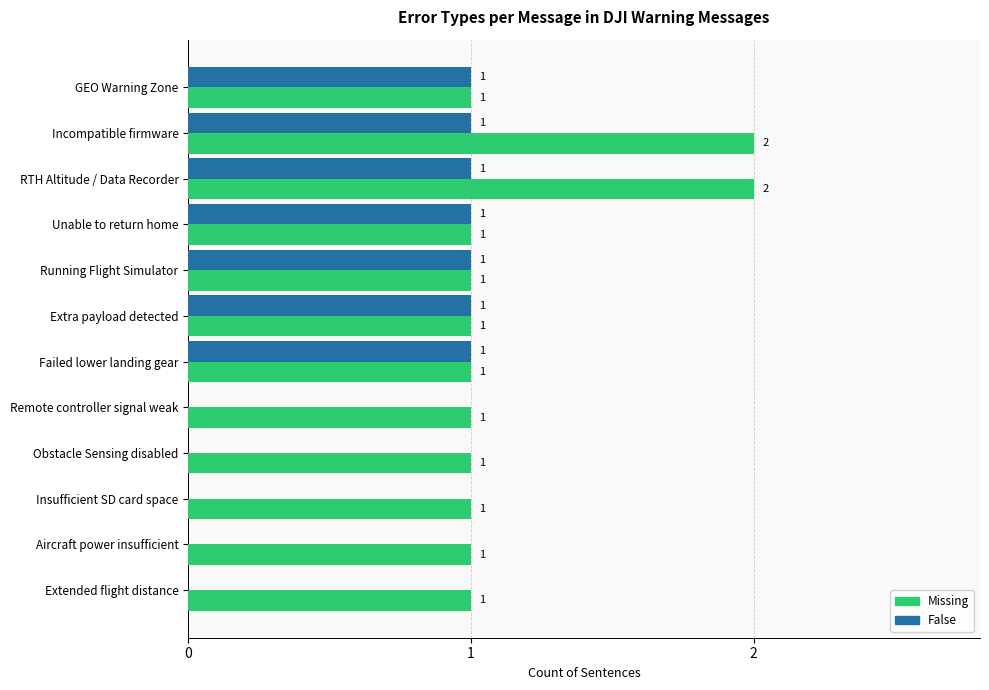

Which series has the largest total across all categories?

Missing